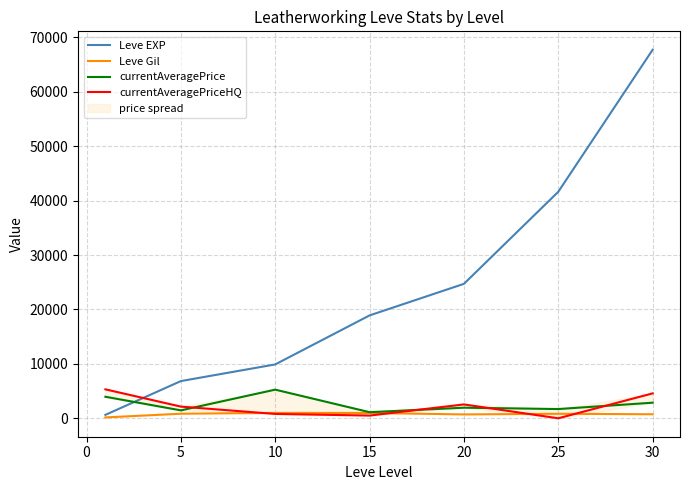

Is the value of Leve EXP at 5 greater than the value of Leve Gil at 20?

Yes